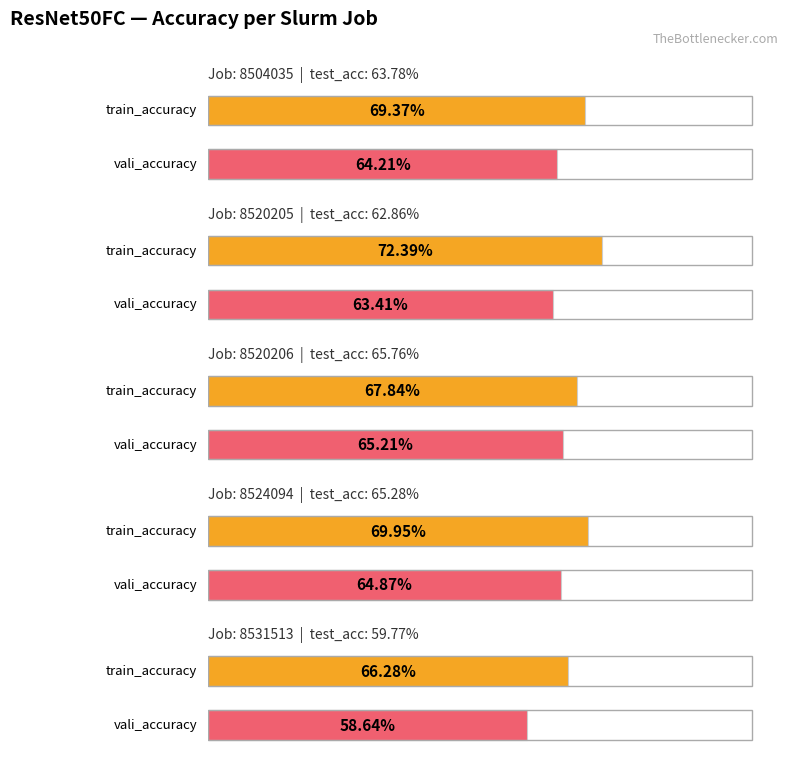

True or false: vali_accuracy has a value of 0.6 at 8520205.

True